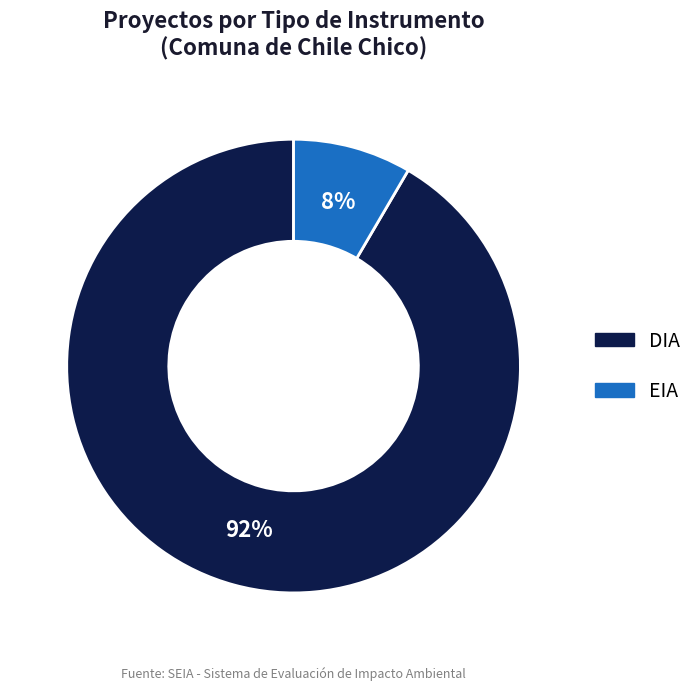

What percentage is the DIA slice, to the nearest percent?

92%